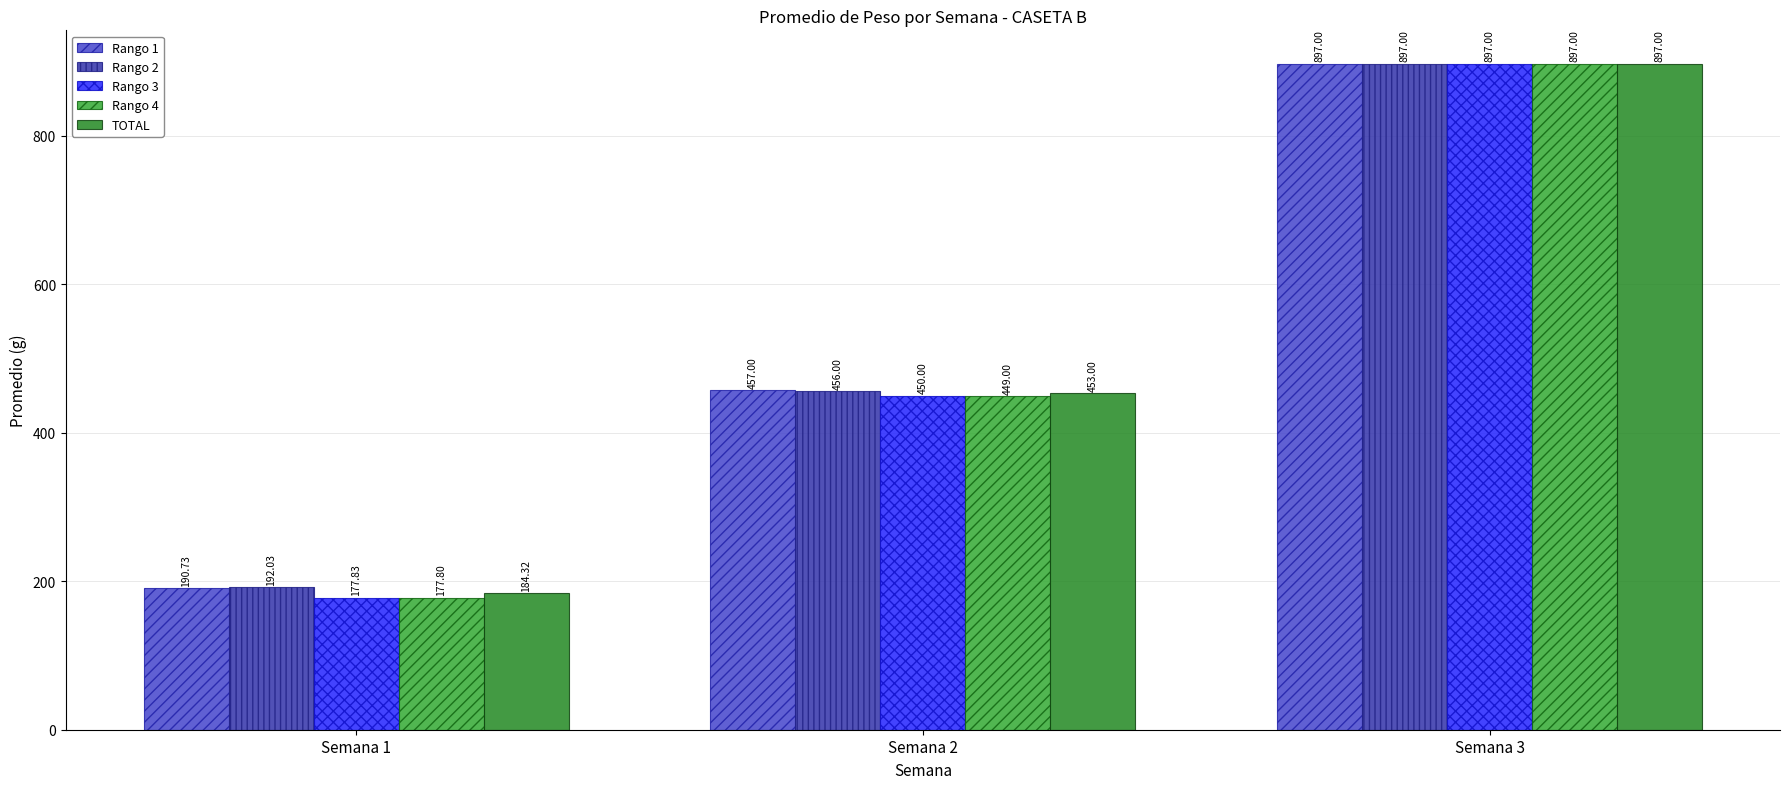

Rank the categories by Rango 2 value from lowest to highest.

Semana 1, Semana 2, Semana 3